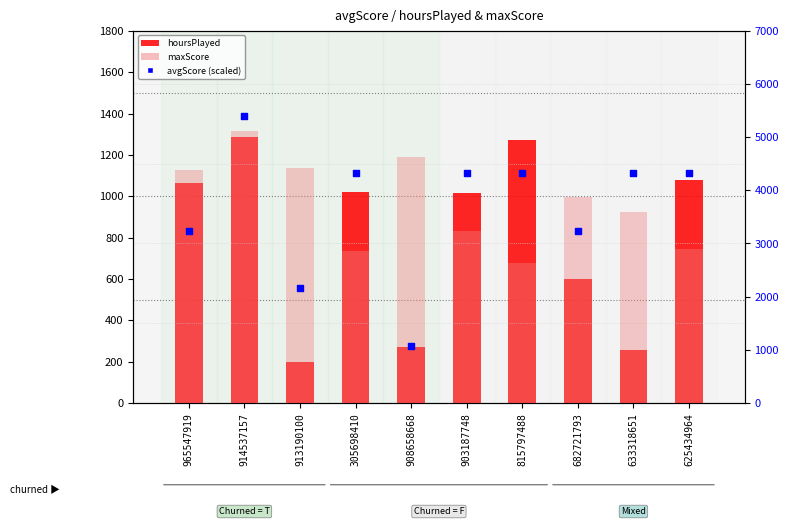

Which series has the widest spread of Y values?

avgScore (scaled)